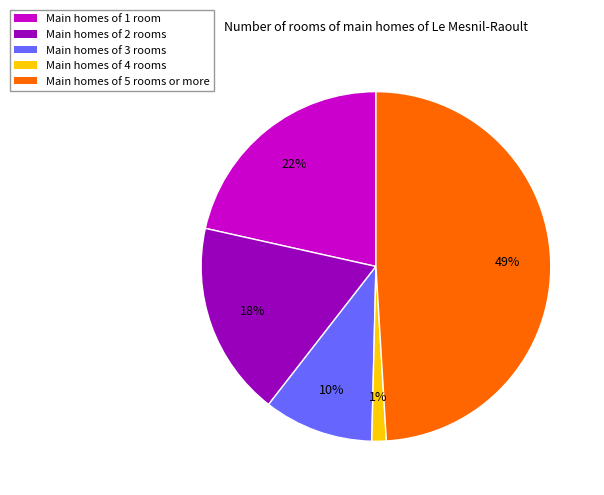

Is there any slice that represents more than half of the pie?

No